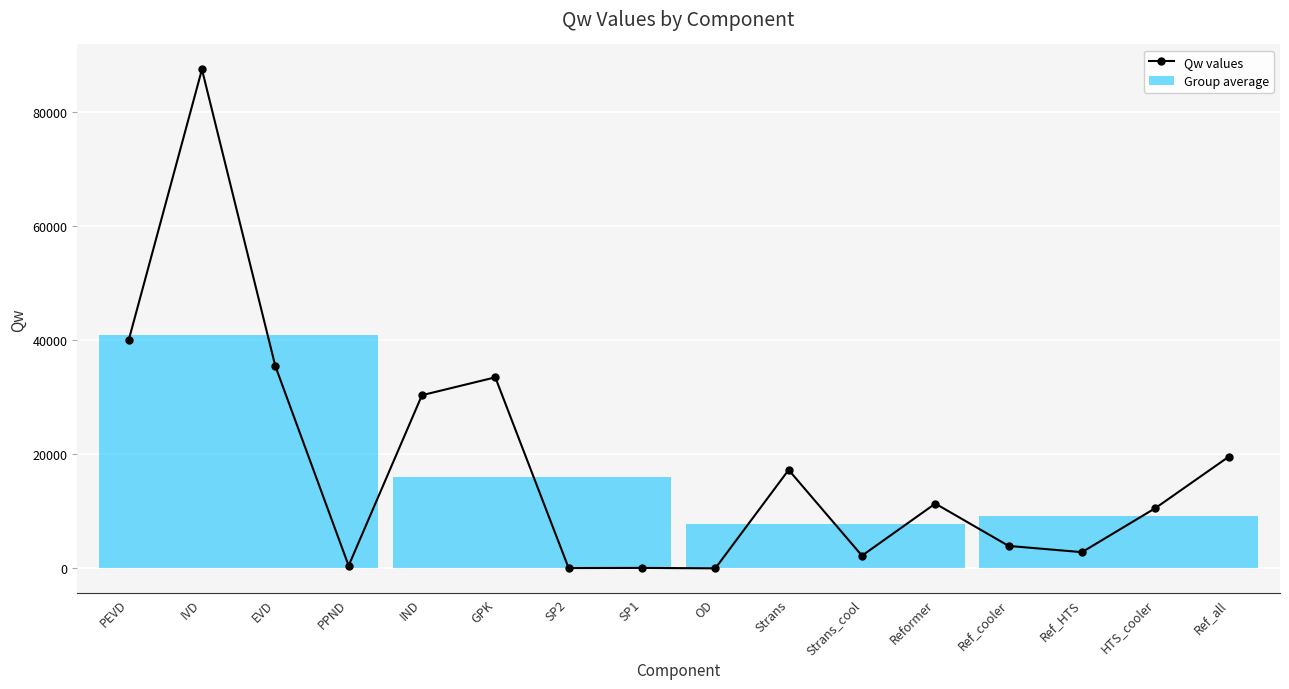

Is it true that the value at Reformer is 5947.2?

False